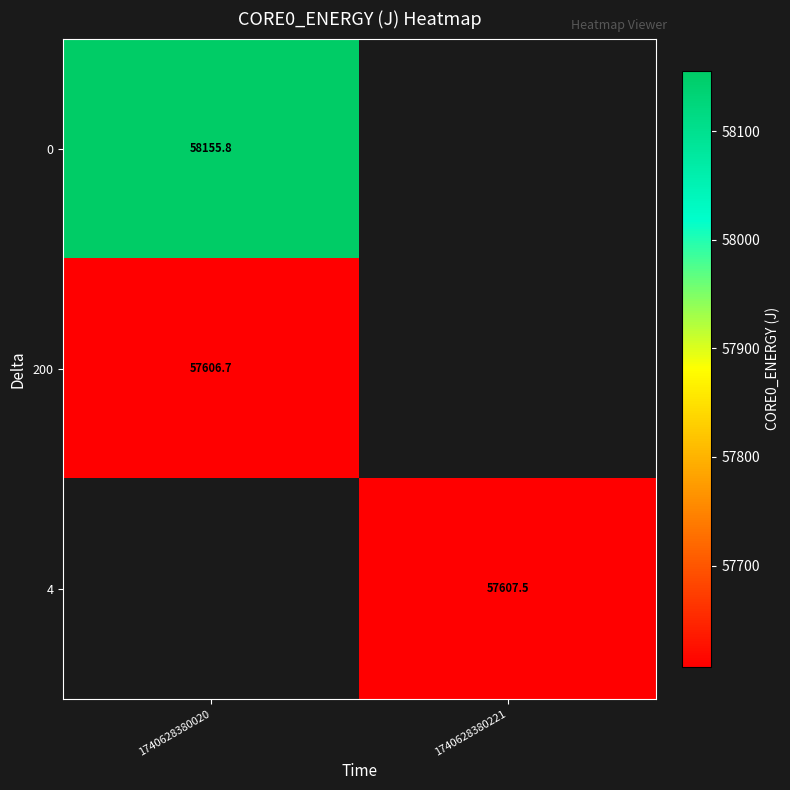

How many categories are shown in the chart?

2